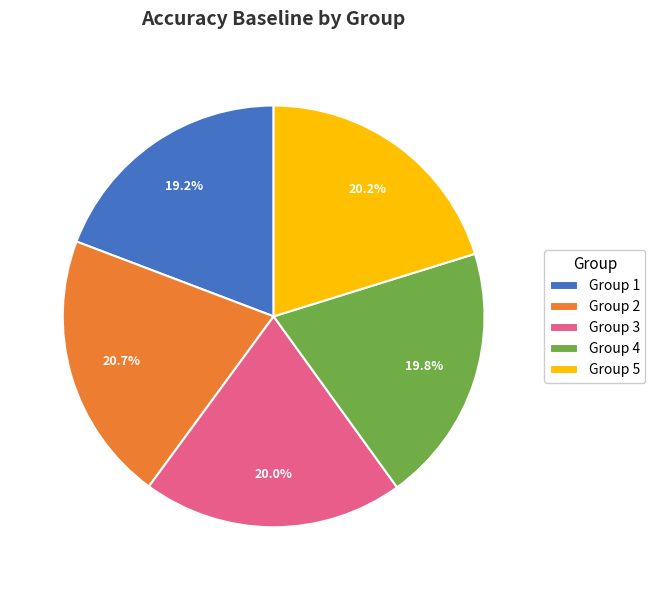

What percentage is NOT represented by Group 4?

80.2%